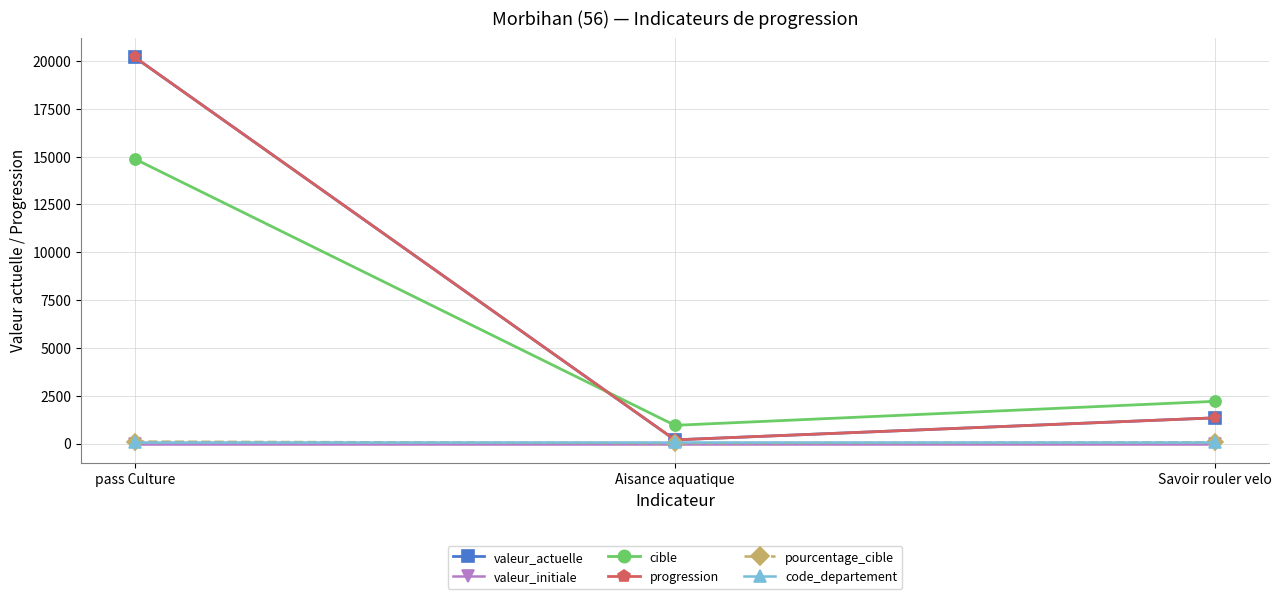

Is this an area chart (filled region under the line)?

No